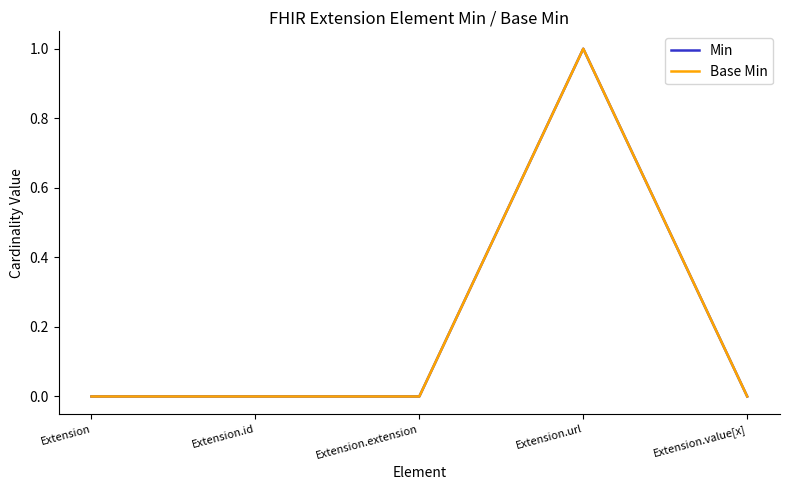

What is the difference between the Min values at Extension.url and Extension?

1